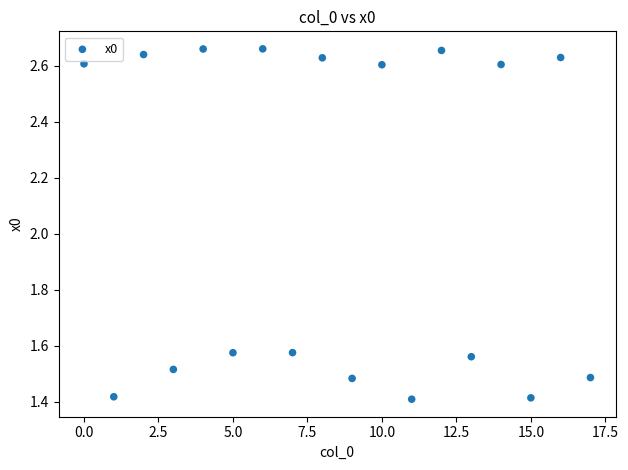

What is the range of Y values (max minus min)?

1.3